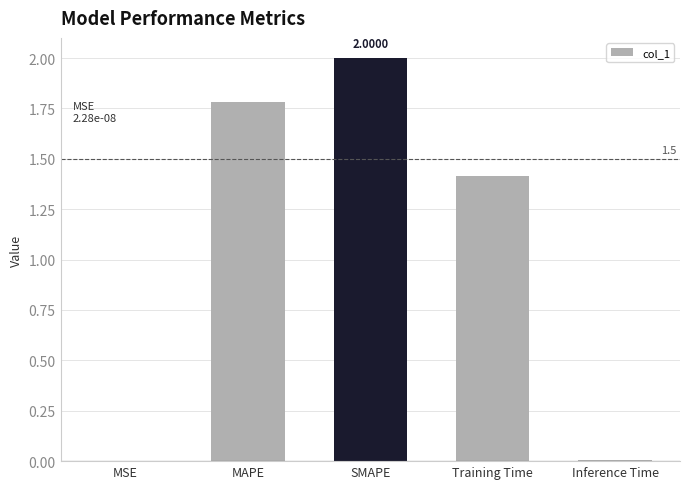

What is the sum of all values?

5.2